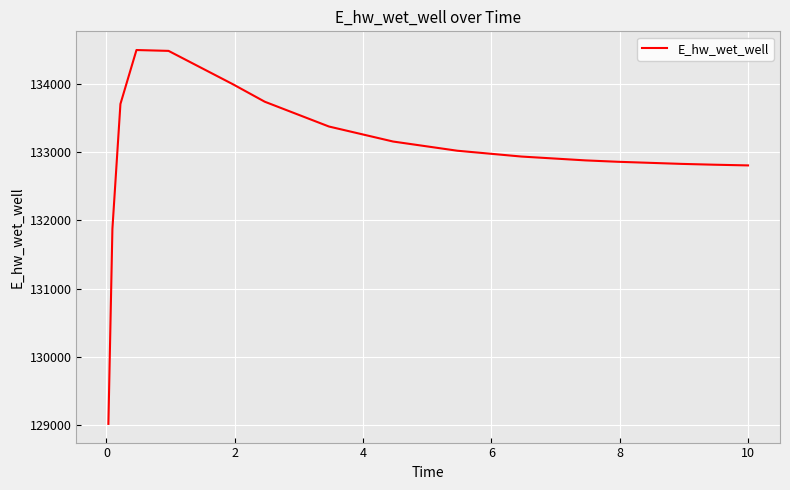

What is the difference between the maximum and minimum values?

5471.6